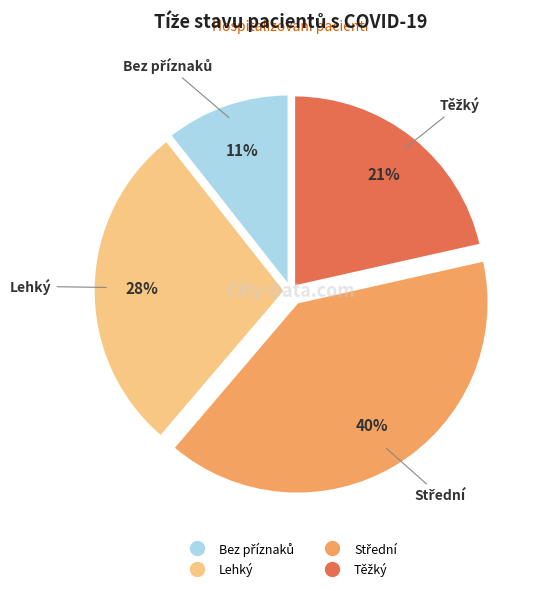

Count the number of slices in the pie.

4